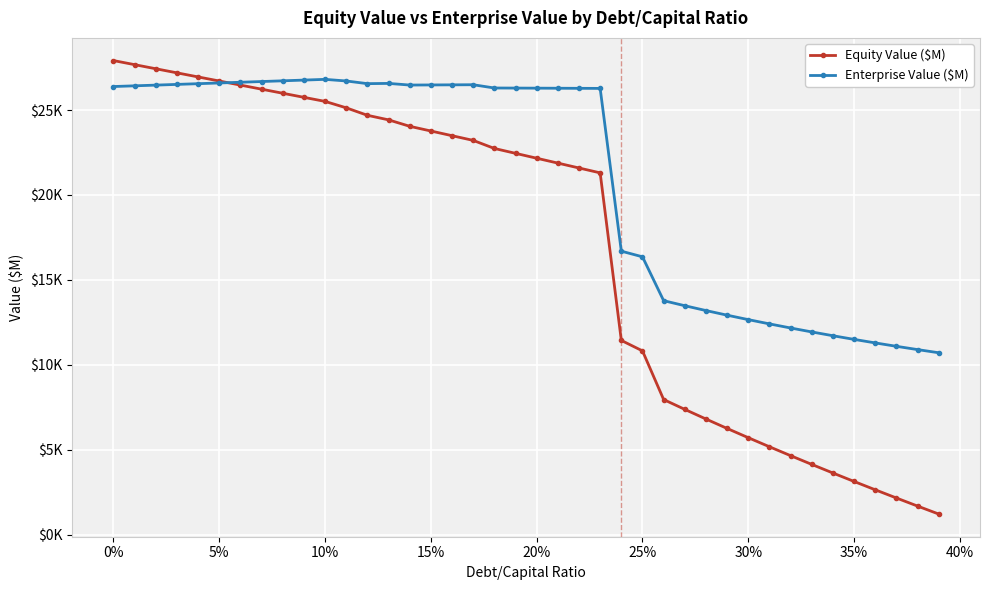

Which series has the largest total across all categories?

Enterprise Value ($M)